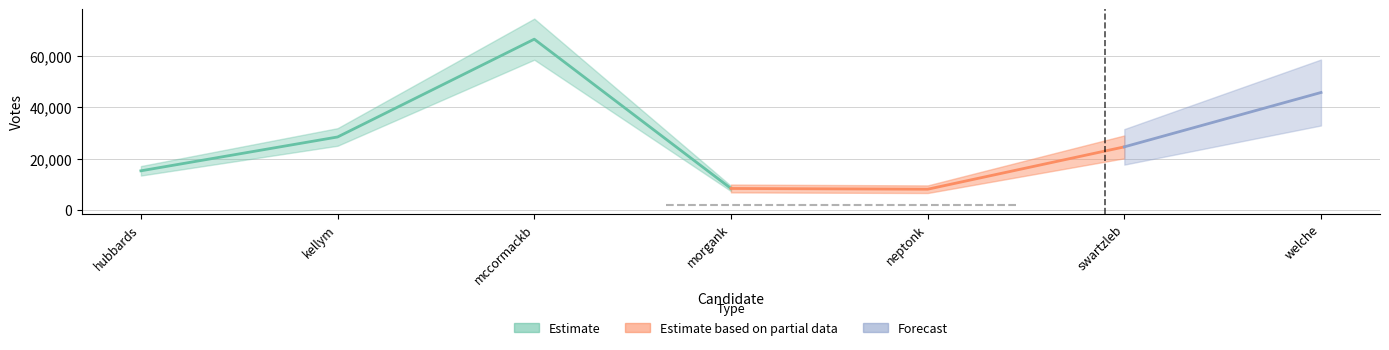

What is the value of the 1st point from the left?

15328